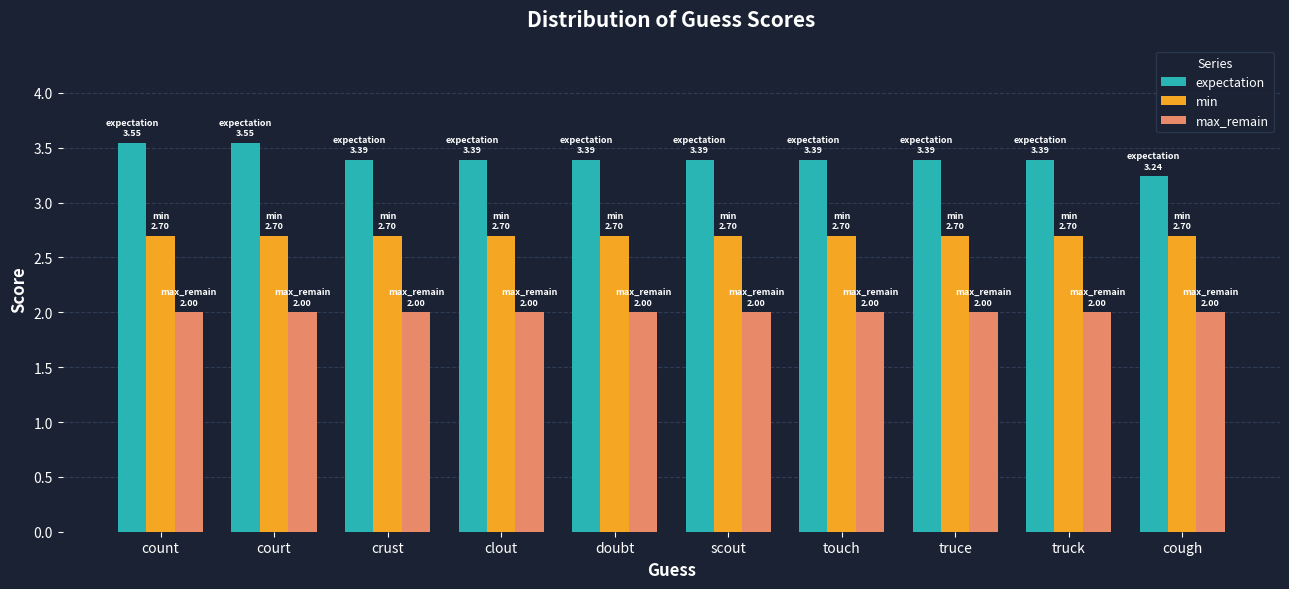

What are all the series names shown in the legend?

expectation, min, max_remain